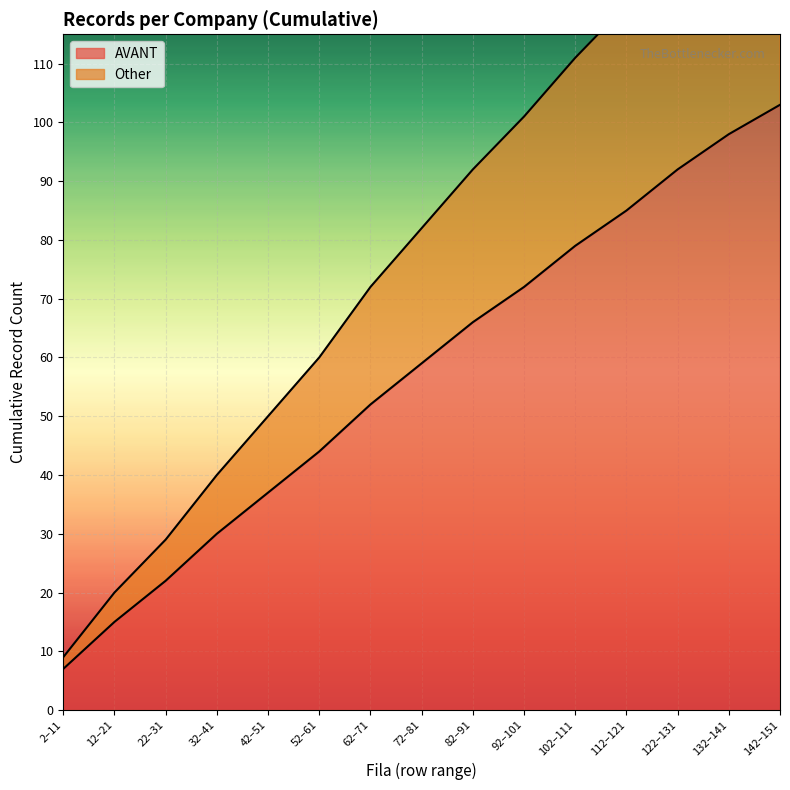

Which category has the highest value in the AVANT series?

142–151